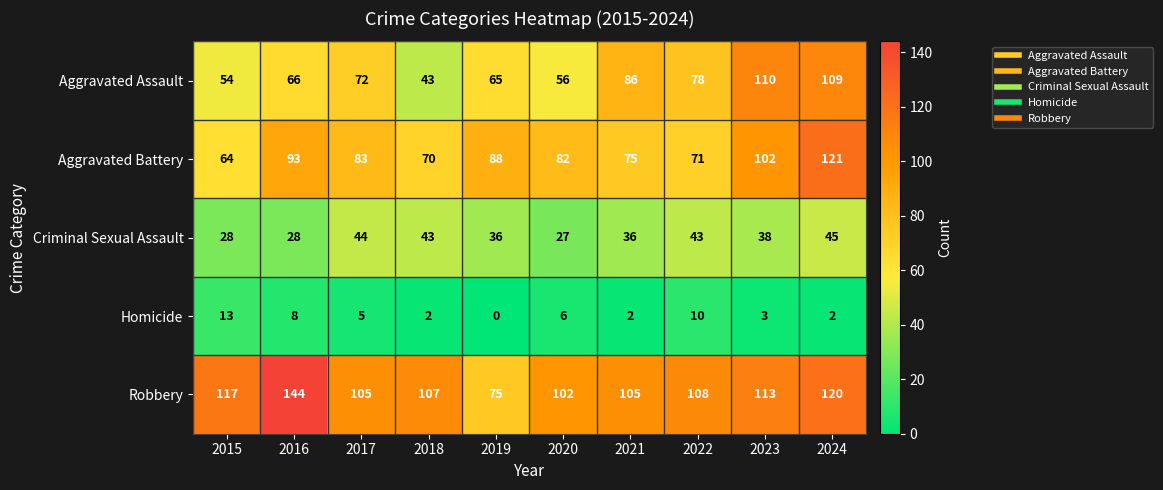

The value of Aggravated Battery at 2022 is 71. True or false?

True